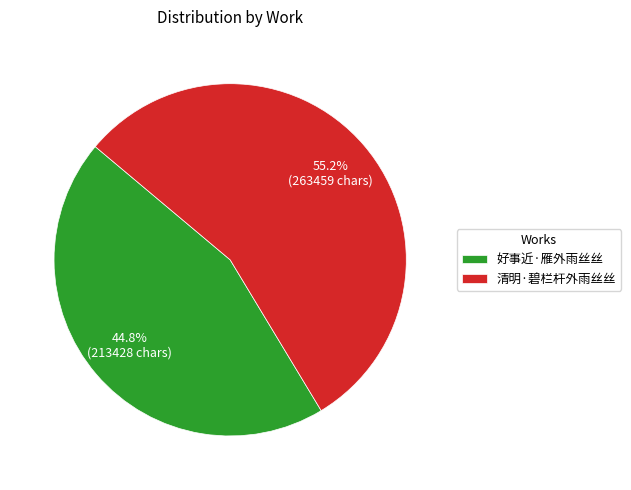

What is the ratio of the value at 清明·碧栏杆外雨丝丝 to the value at 好事近·雁外雨丝丝?

1.2